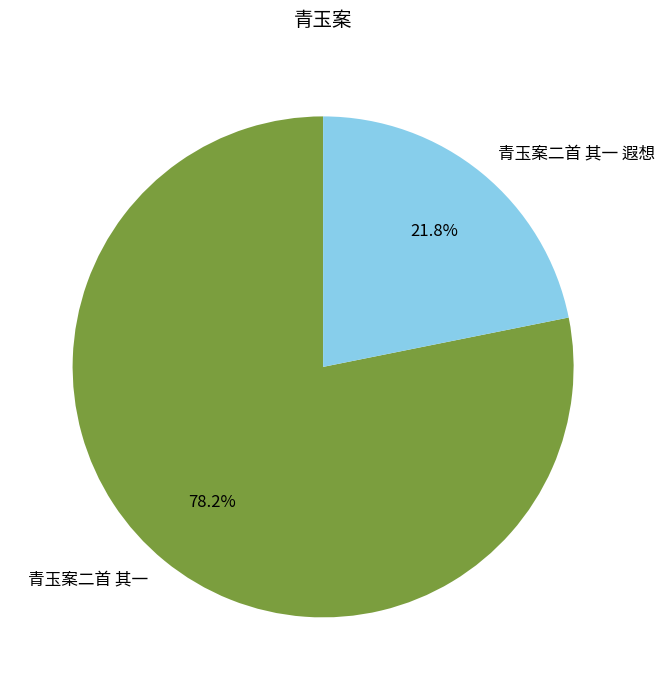

How many slices are in this pie chart?

2